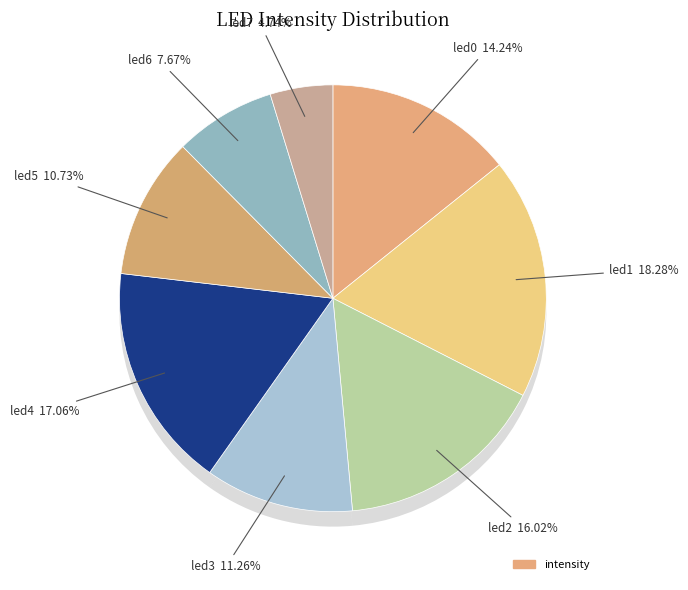

How many segments does this pie chart have?

8